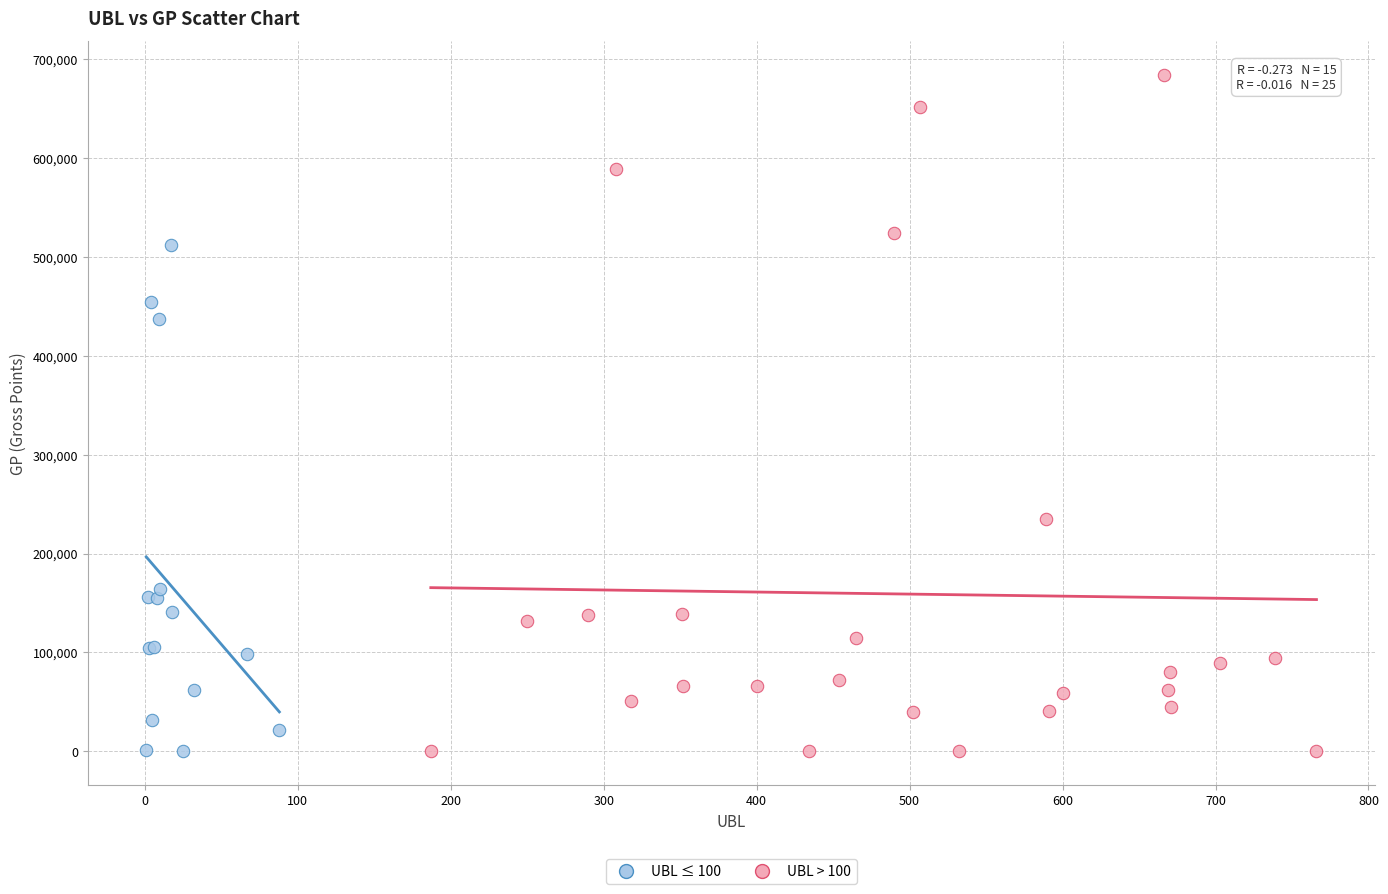

Which series has the largest Y range (max minus min)?

UBL > 100